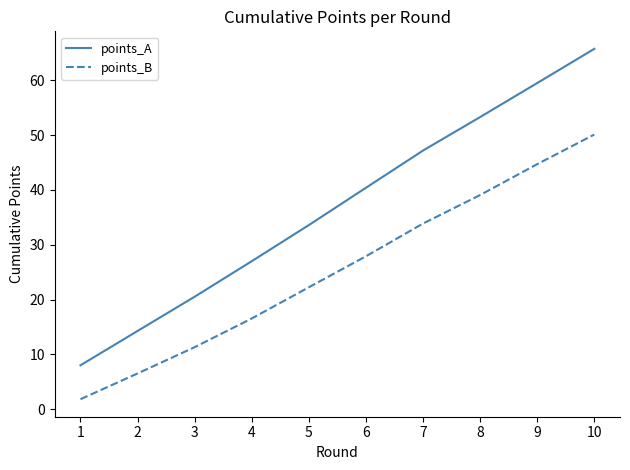

What is the difference between the maximum and minimum values in the points_A series?

57.8